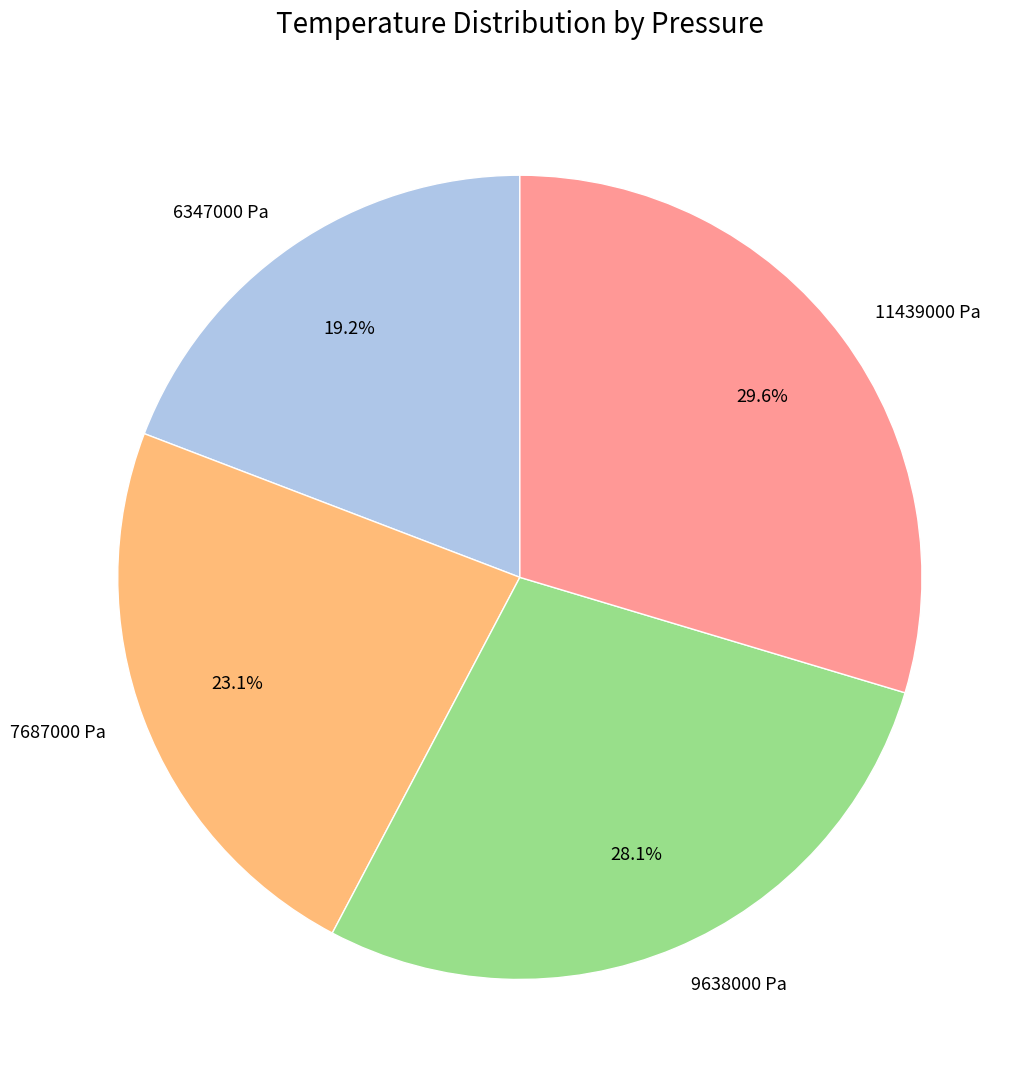

Is 9638000 Pa the majority of the pie?

No